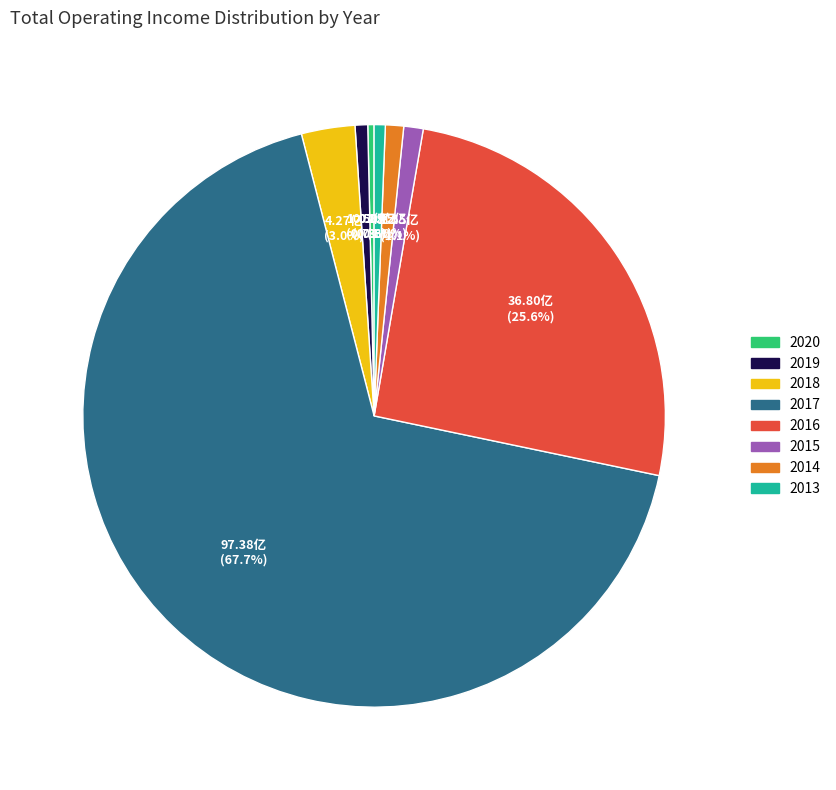

To the nearest percent, what percentage of the pie is 2015?

1%